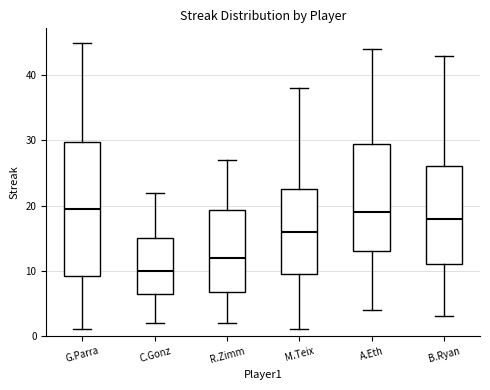

Comparing the boxes themselves (not the whiskers), which one is the tallest?

G.Parra